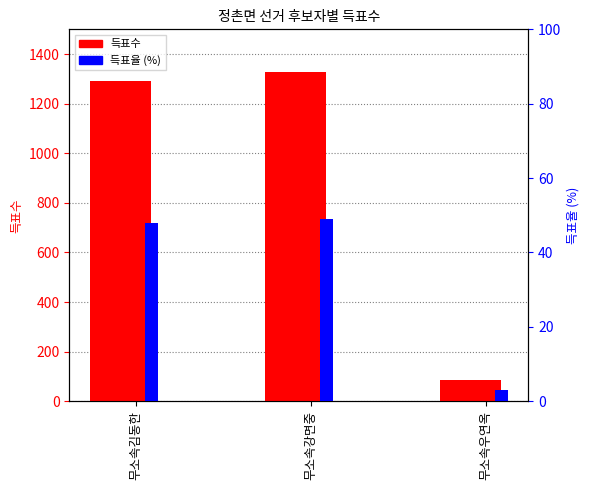

Reading left to right, list all the values displayed in this chart.

득표수: 무소속김동한=1293.0	무소속강면중=1326.0	무소속우연옥=84.0
득표율 (%): 무소속김동한=47.8	무소속강면중=49.1	무소속우연옥=3.1